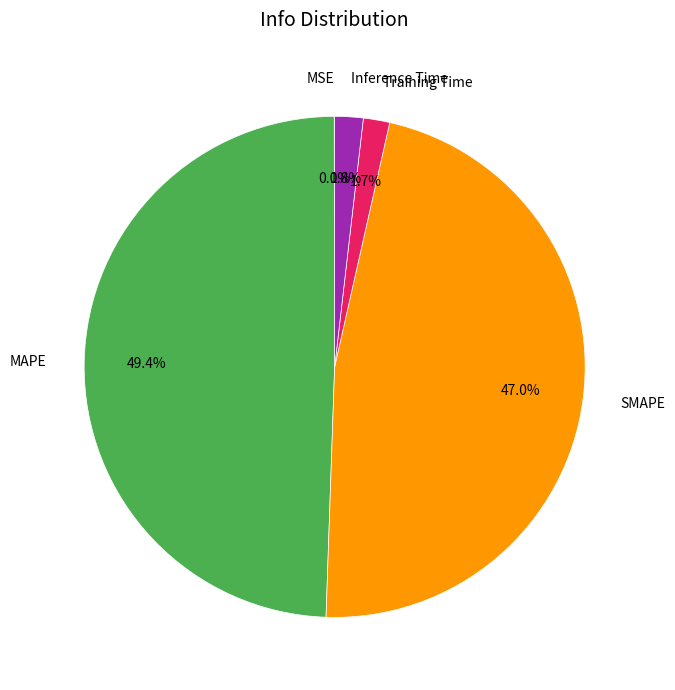

The Inference Time slice represents 2% of the pie. True or false?

True